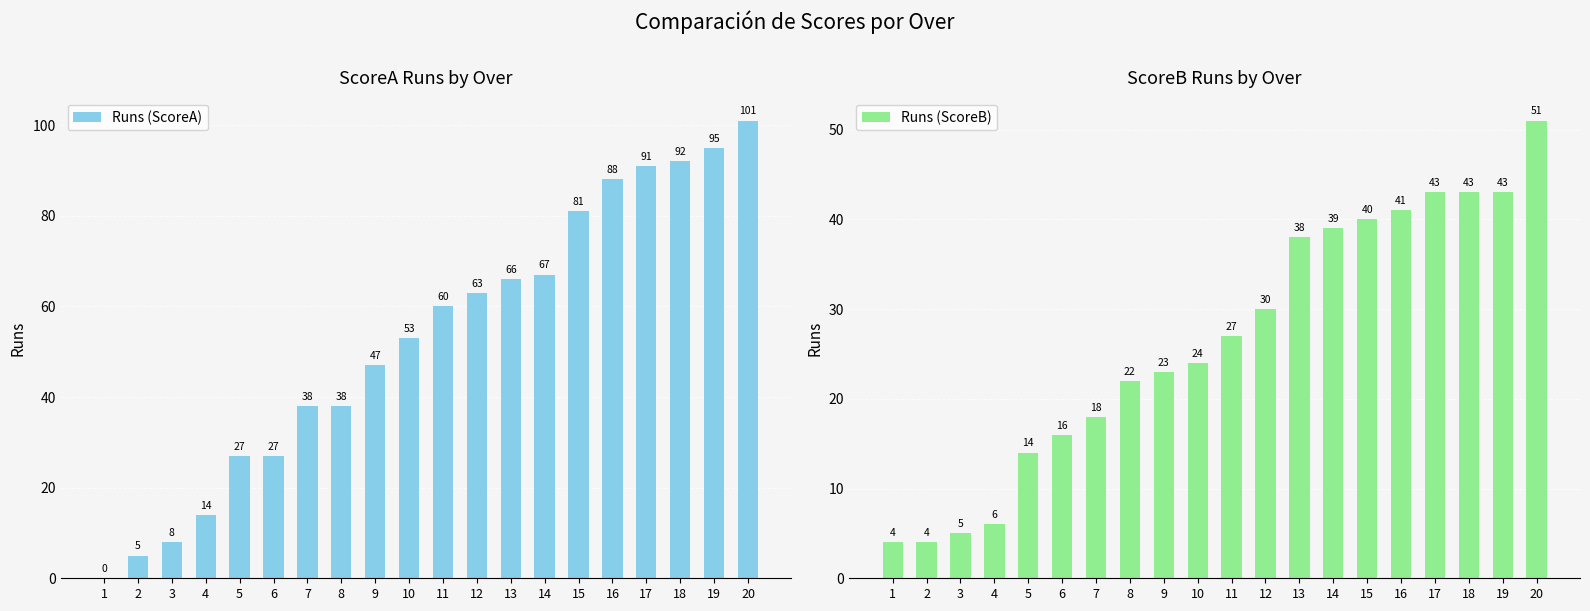

How many values in the Runs (ScoreB) series exceed 27?

9